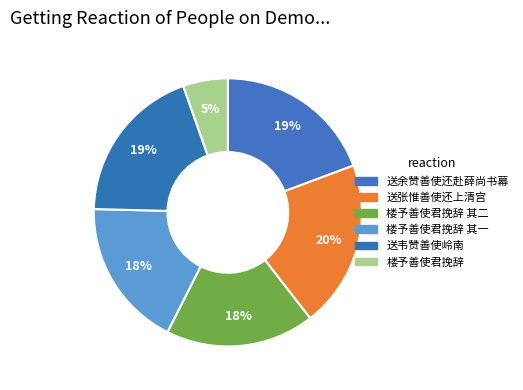

Which category has the smallest portion of the pie?

楼予善使君挽辞